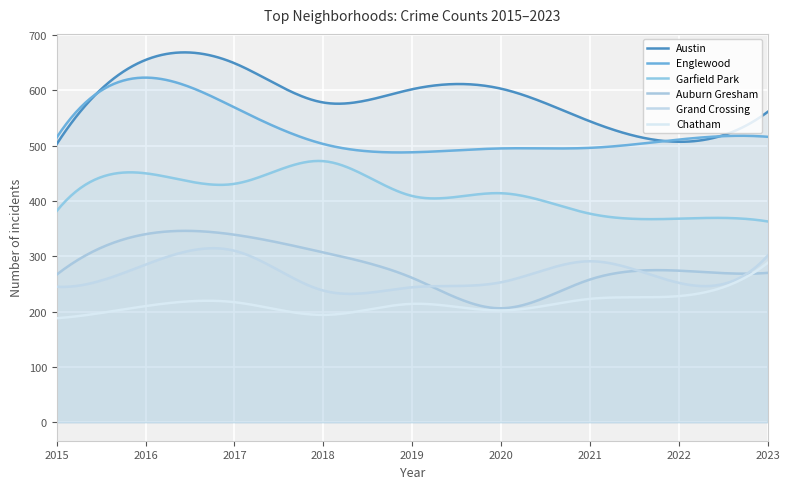

What is the value of the Grand Crossing point at the 6th from the left?

253